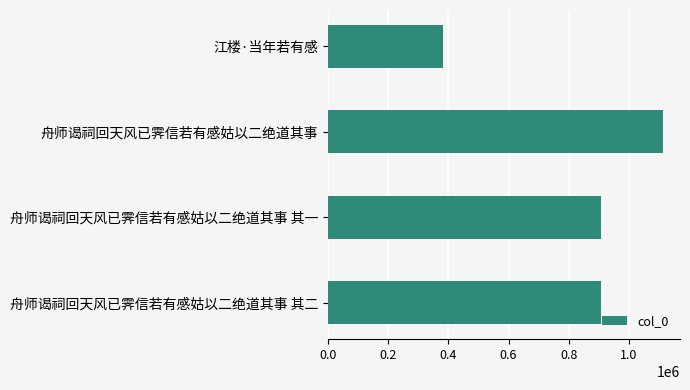

The value at 江楼·当年若有感 is 381190. True or false?

True